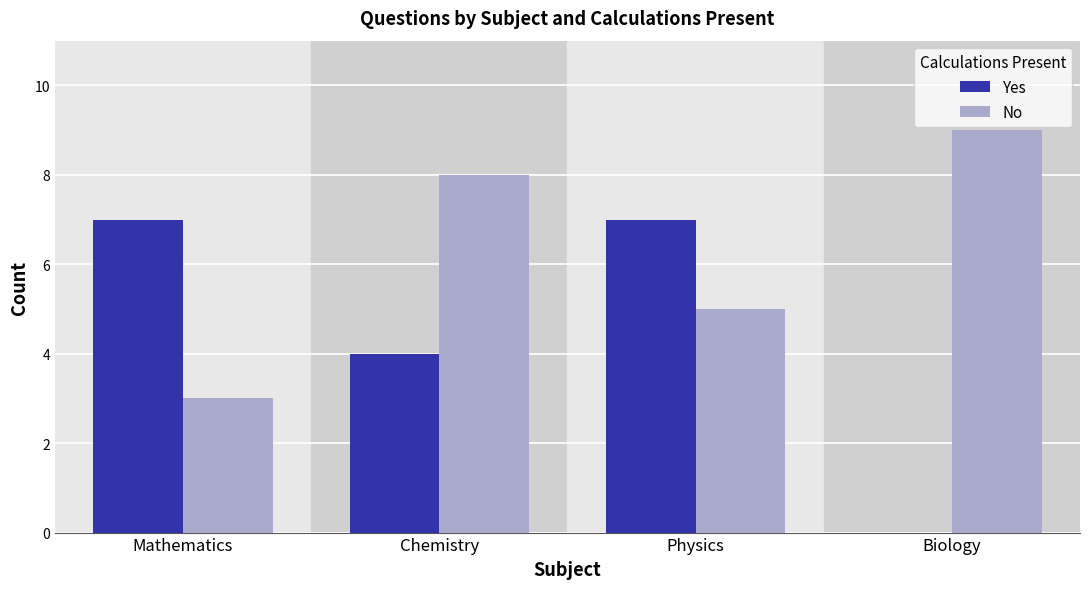

How many groups of bars are there?

4